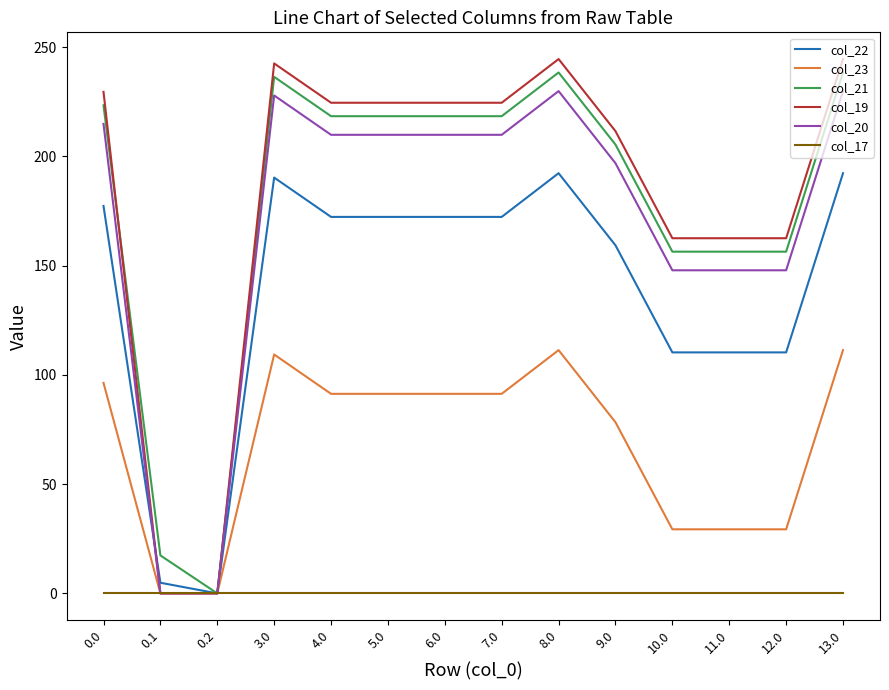

What is the sum of the col_22 values at 4.0 and 0.1?

177.1